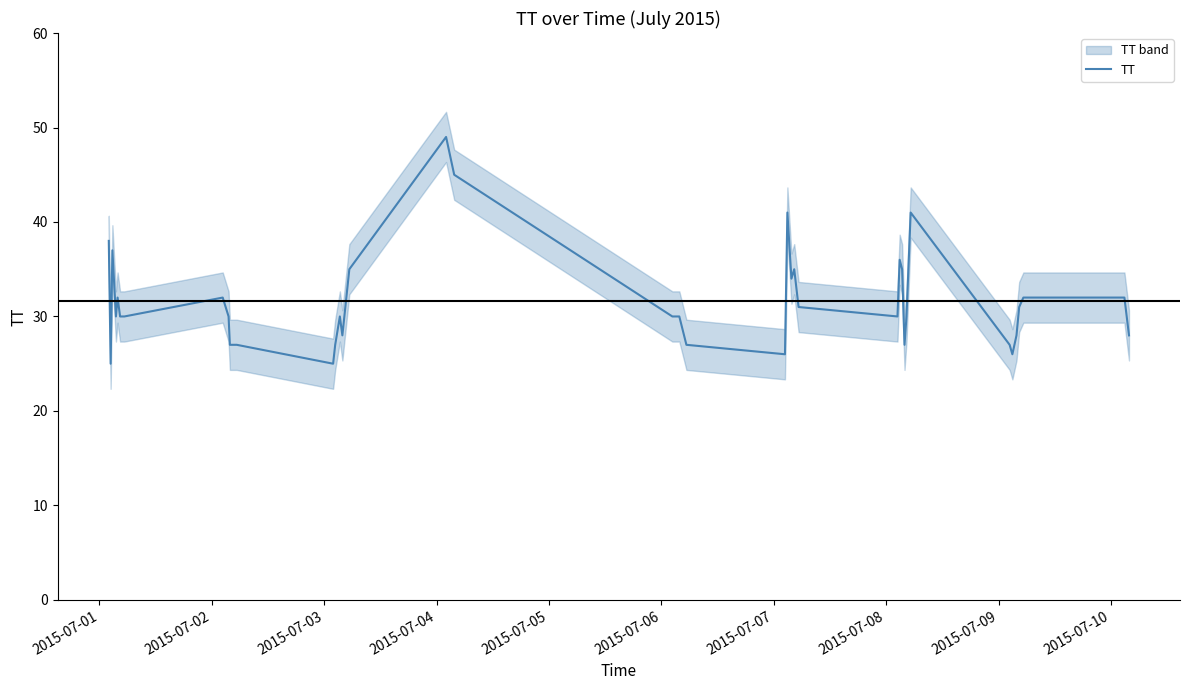

What is the highest value of the TT series?

49